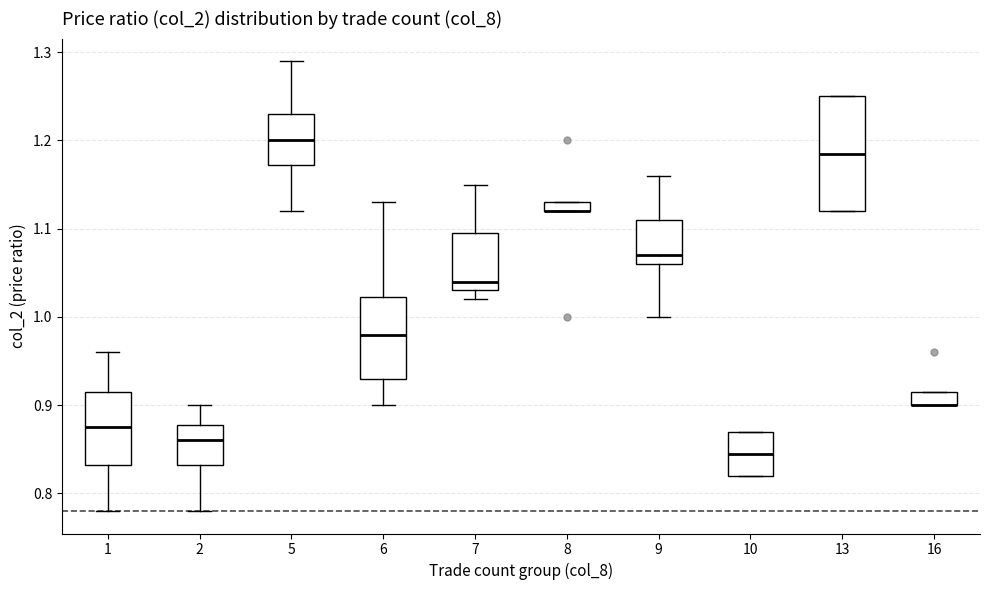

Where does the lower whisker of the box at x = 2 end on the y-axis? The values are not printed on the chart, so give them approximately, as read against the axis.

0.78